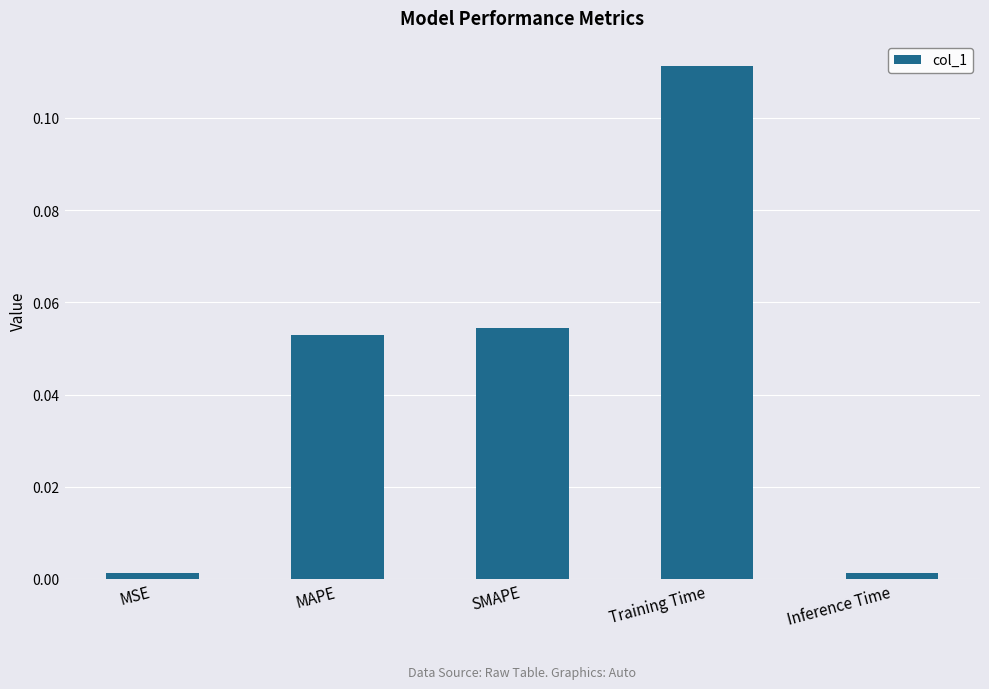

What is the label of the 2nd bar from the right?

Training Time